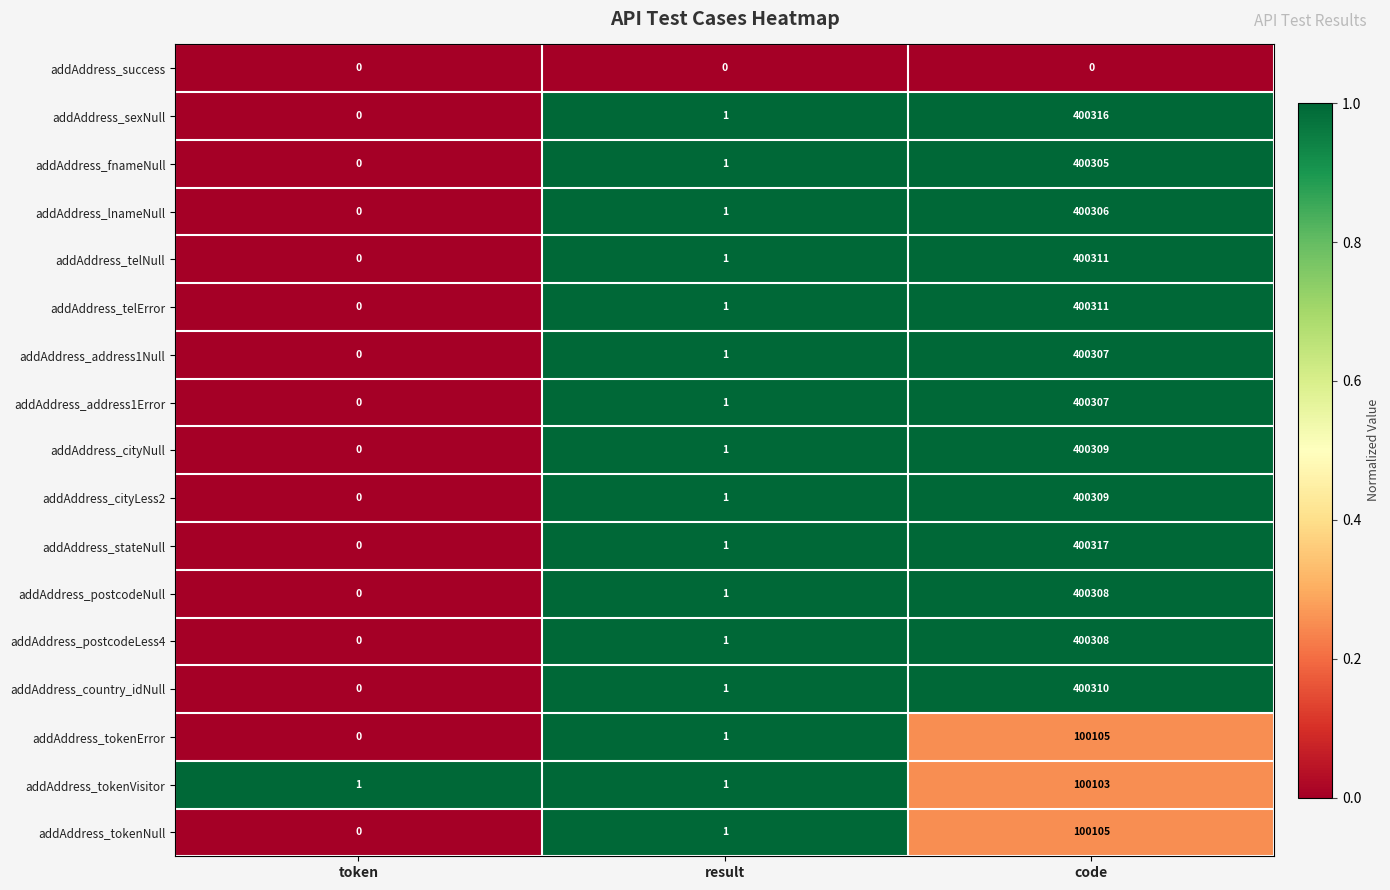

The addAddress_address1Error series shows 2 at result. True or false?

False